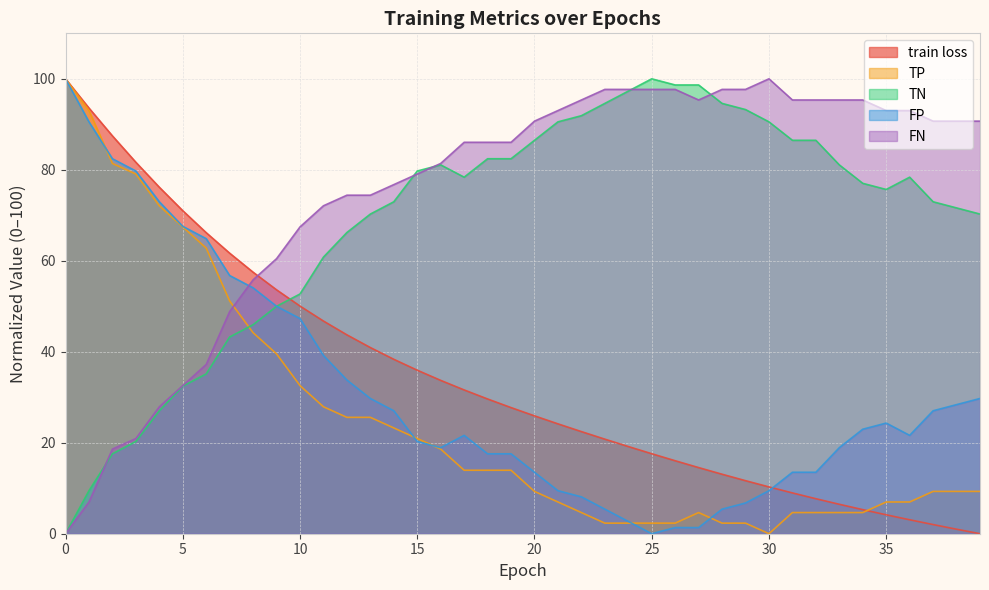

Where does the TN series first go above 78?

15